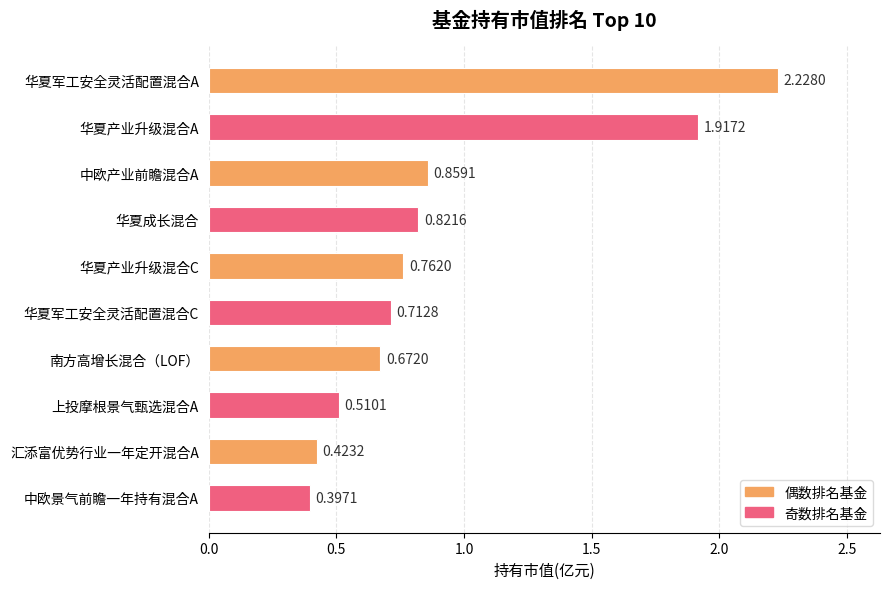

Which label corresponds to the smallest value in the chart?

中欧景气前瞻一年持有混合A